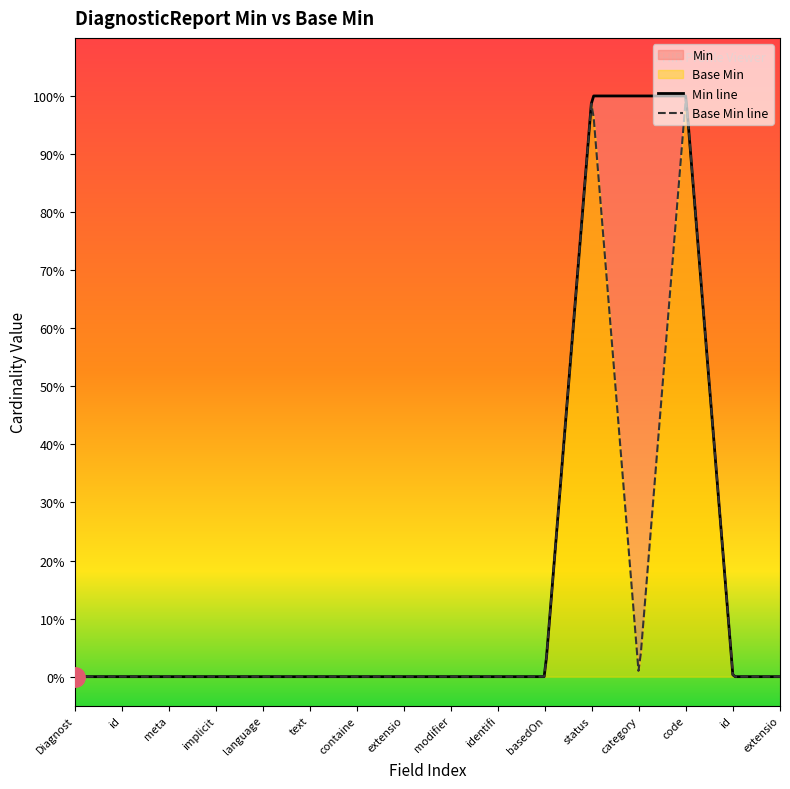

What is the sum of the Base Min values at DiagnosticReport.code.extension and DiagnosticReport.status?

1